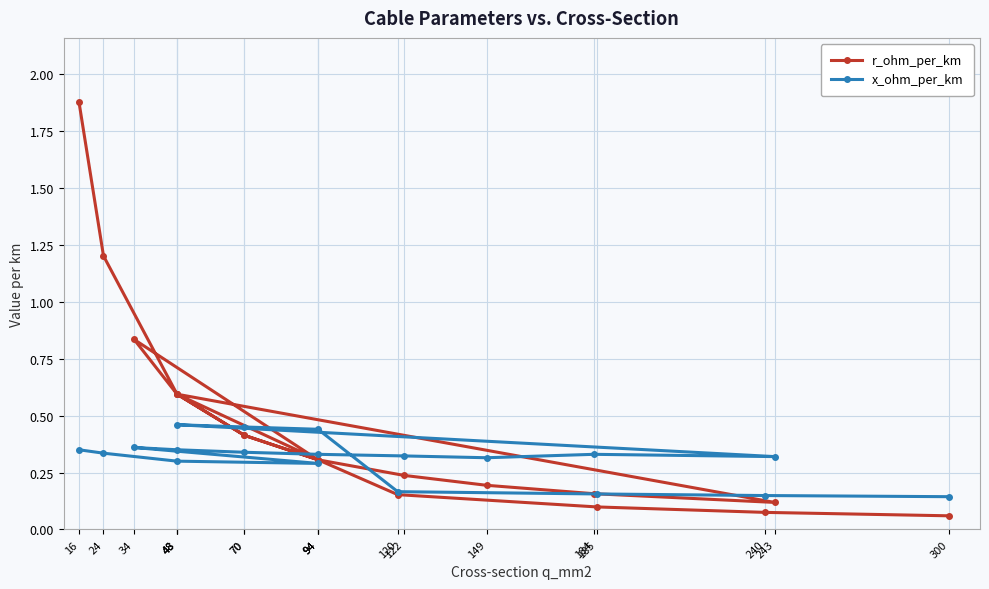

Count the number of data series in this chart.

2